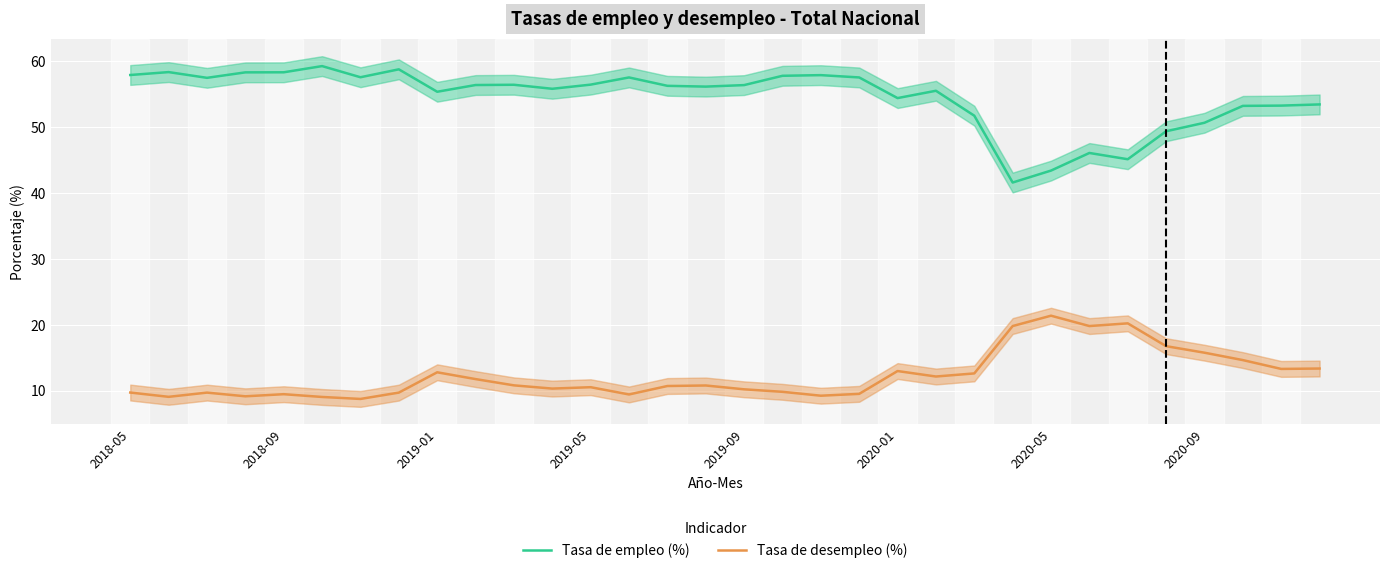

How many interior local valleys does the Tasa de desempleo (%) series have?

9